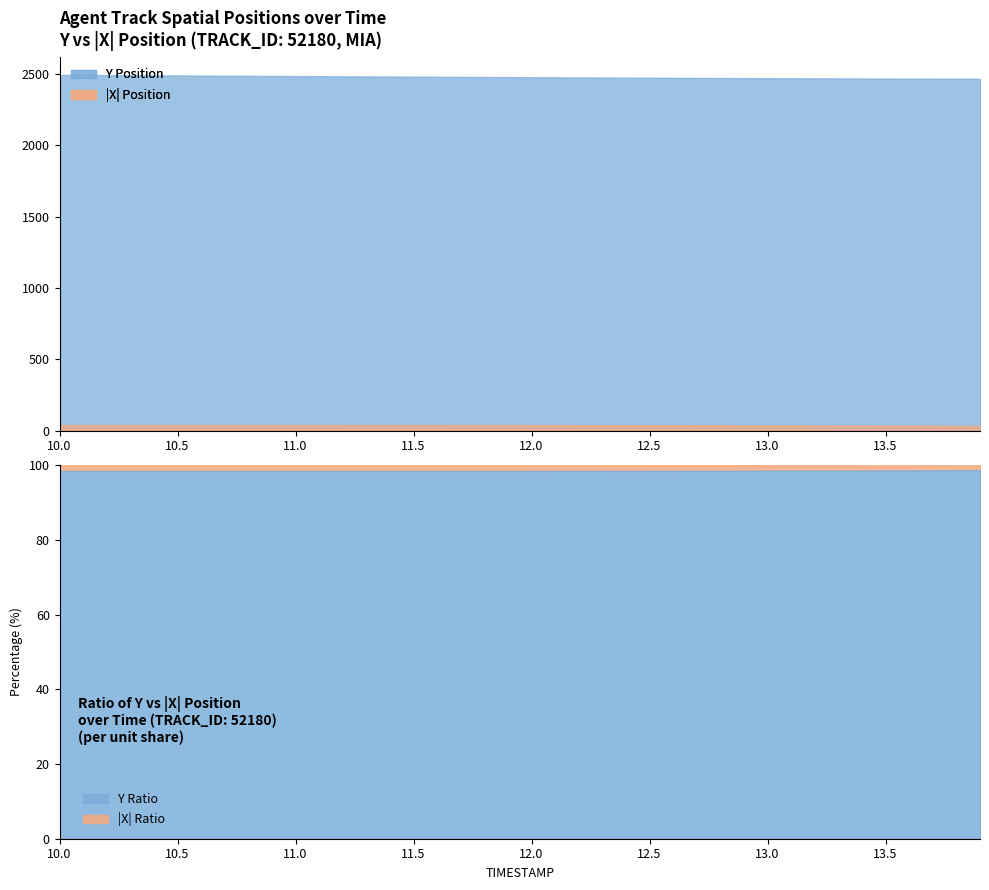

The value of X_neg at 10.5 is -38.7. True or false?

True